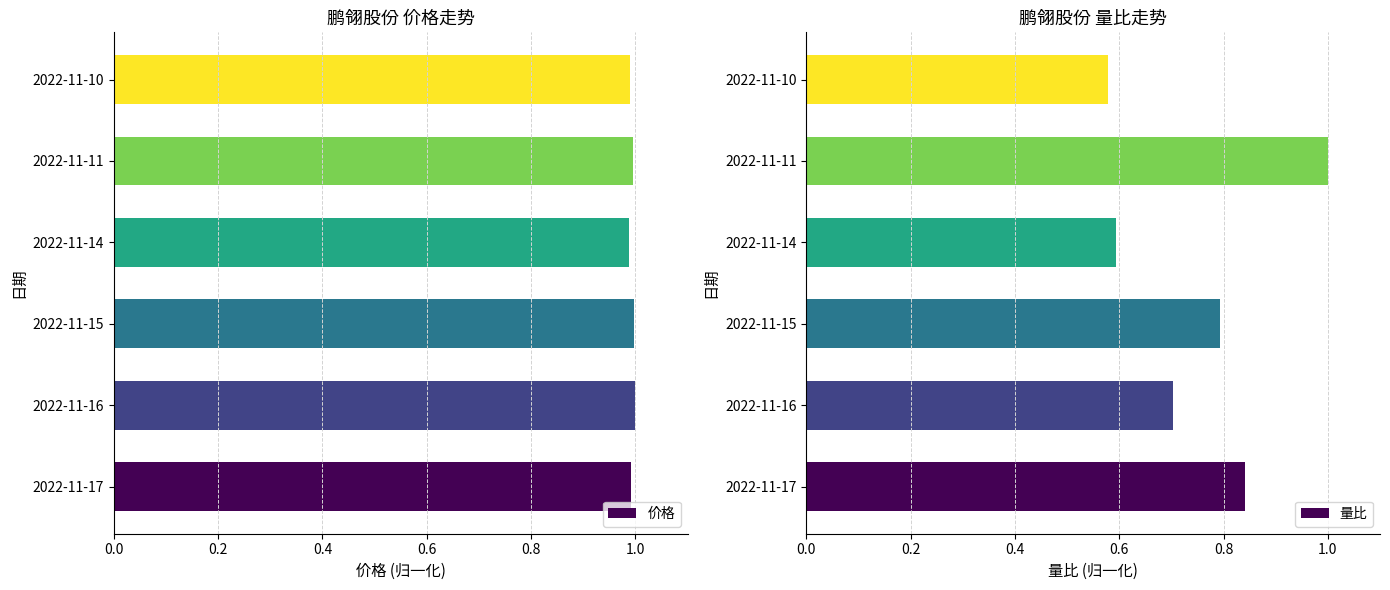

The 价格 series shows 0.7 at 2022-11-14. True or false?

False